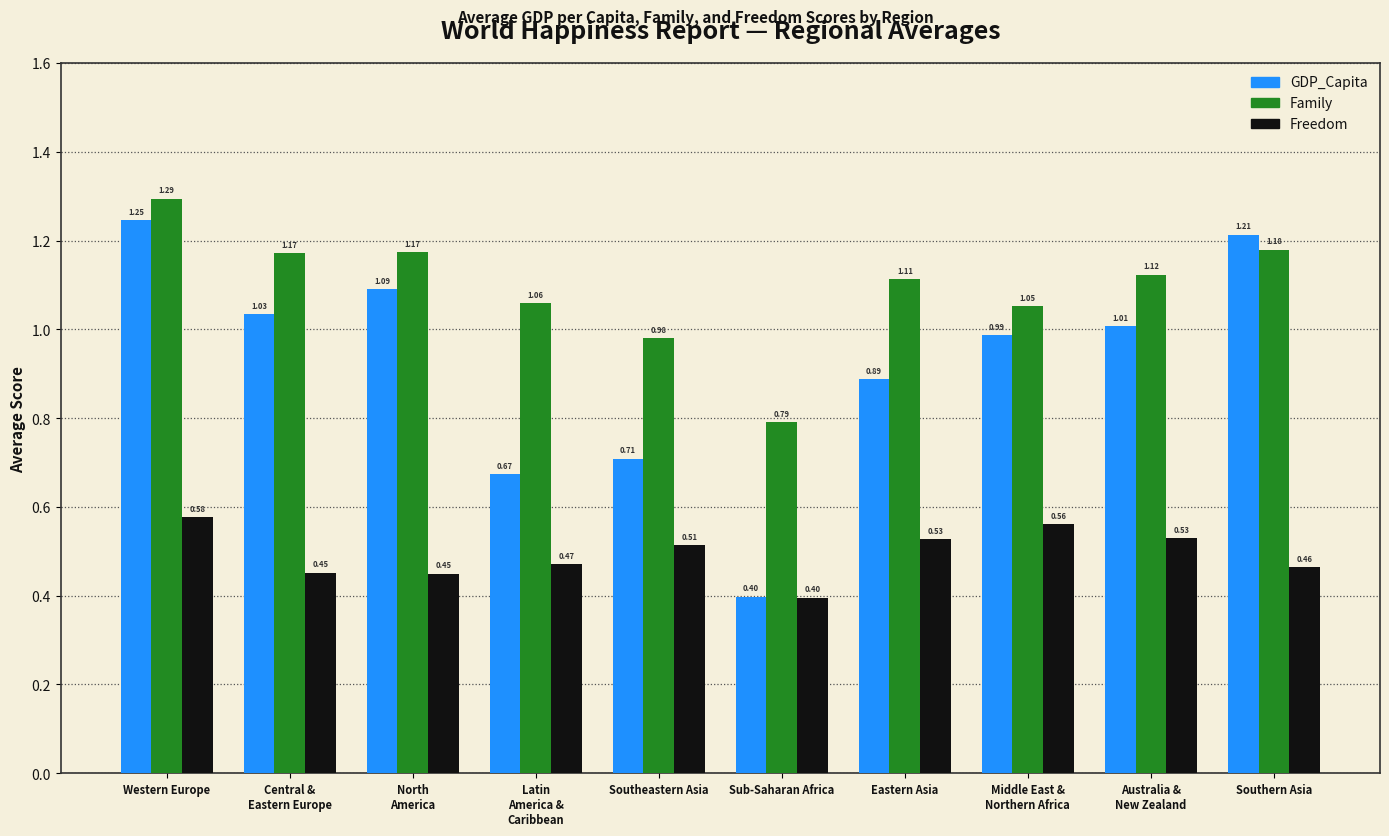

At Western Europe, list the series in order from largest to smallest.

Family, GDP_Capita, Freedom